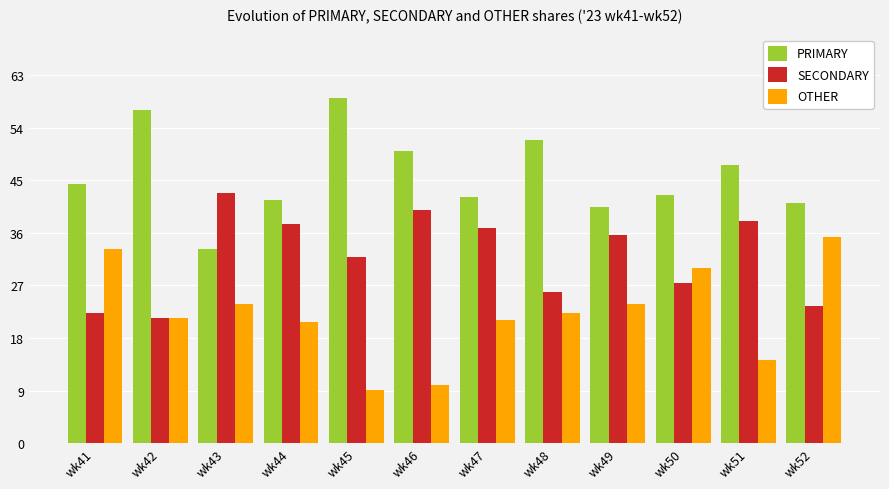

What is the average value of the SECONDARY series?

32.0